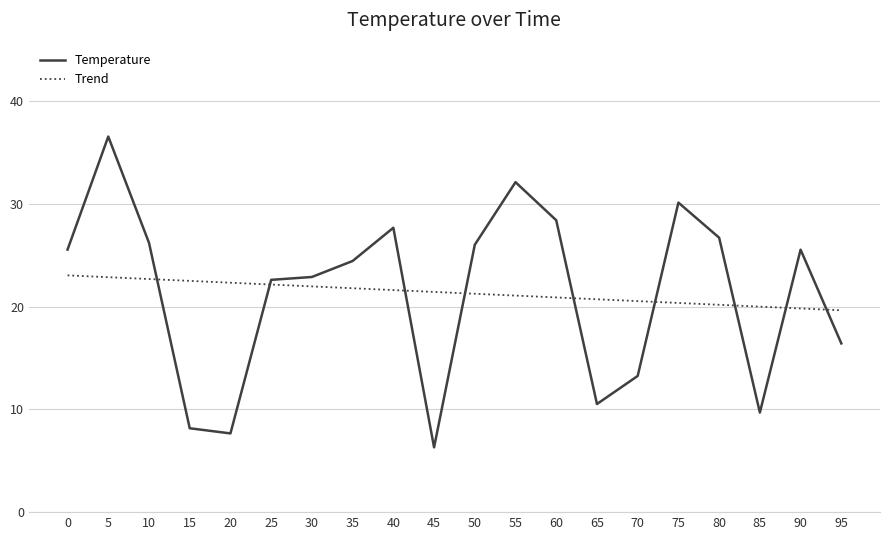

What are all the series names shown in the legend?

Temperature, Trend